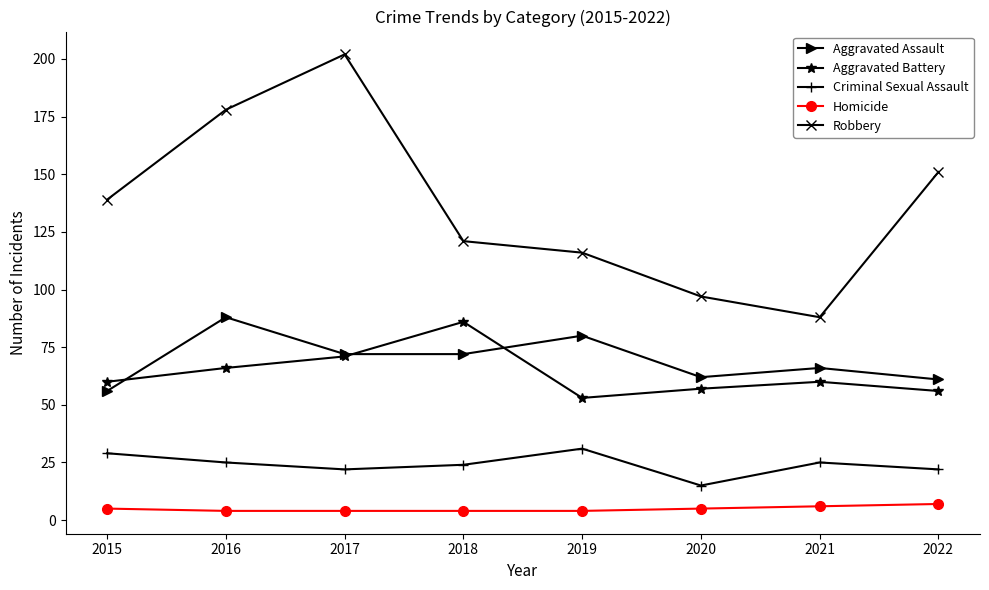

What value does the Aggravated Battery series have at 2019, to the nearest 5?

55